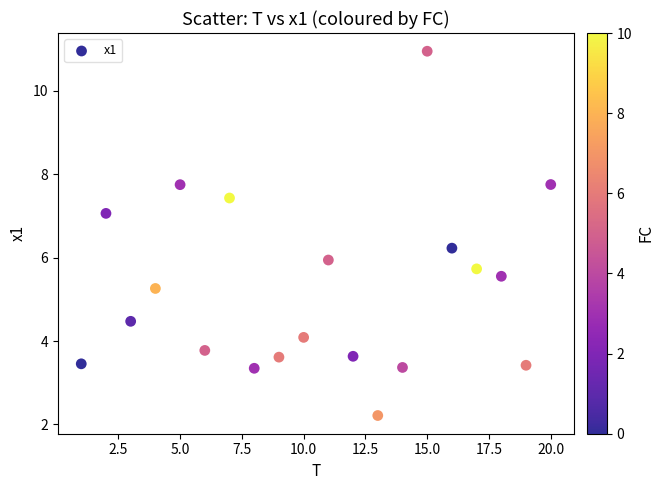

What is the range of Y values (max minus min)?

8.7